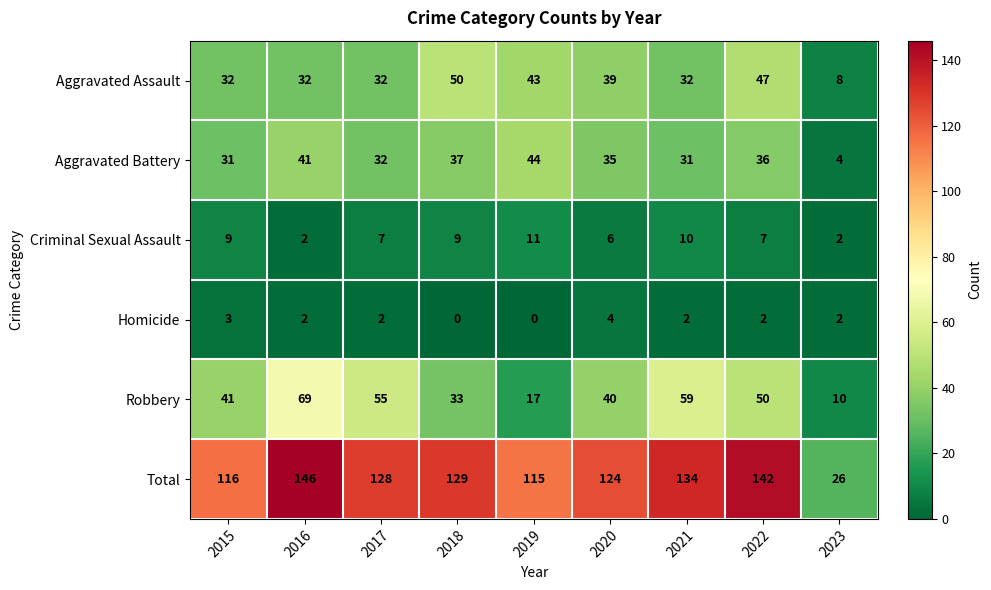

Read the Aggravated Battery value at 2022.

36